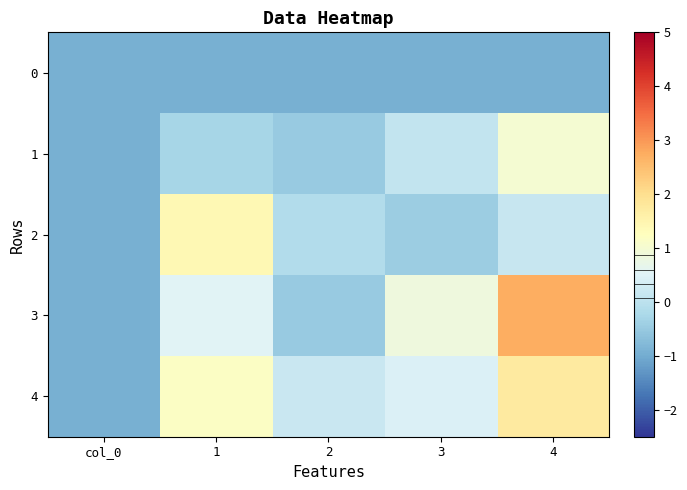

Which series has the largest total across all categories?

3